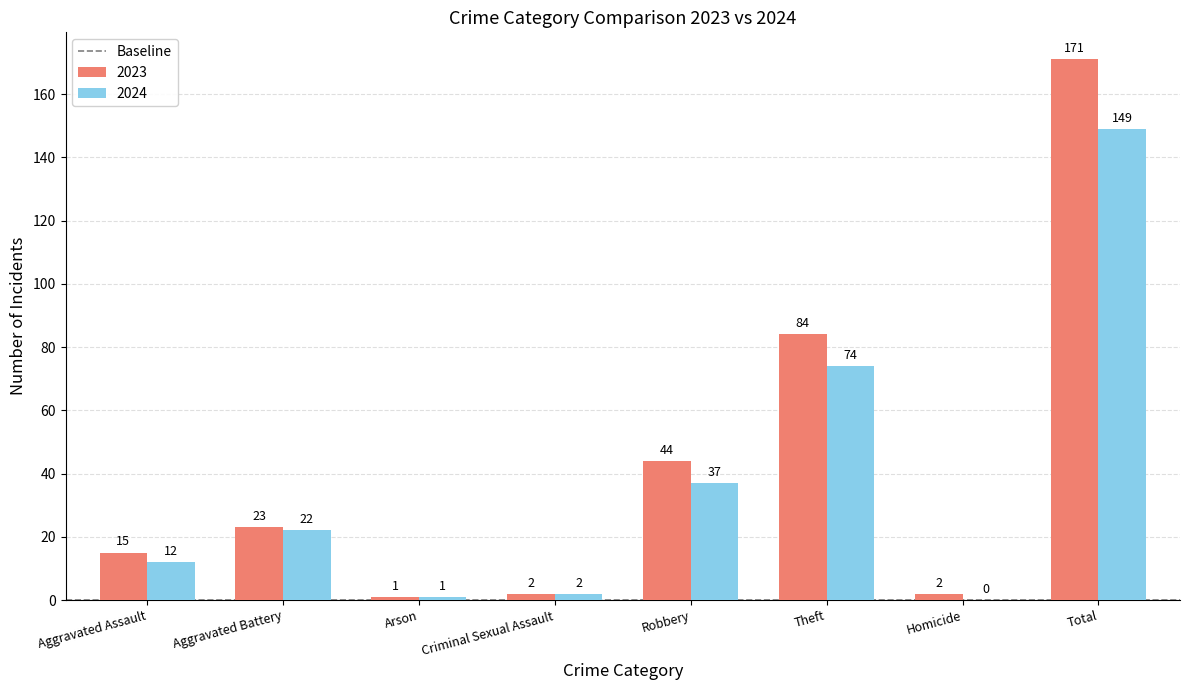

What is the sum of the 2024 values at Homicide and Theft?

74